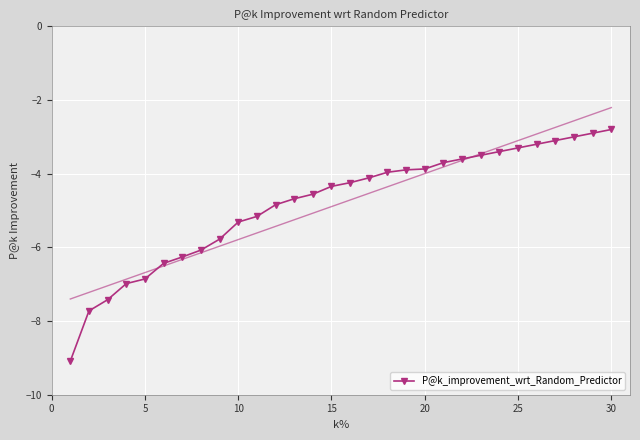

The value at 13 is -2.9. True or false?

False